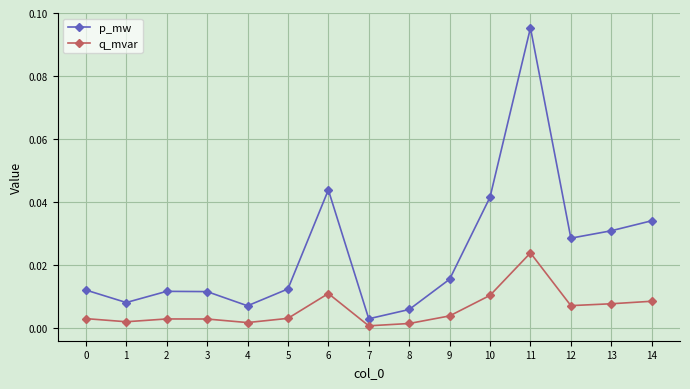

List the series in order of their overall mean, lowest first.

q_mvar, p_mw